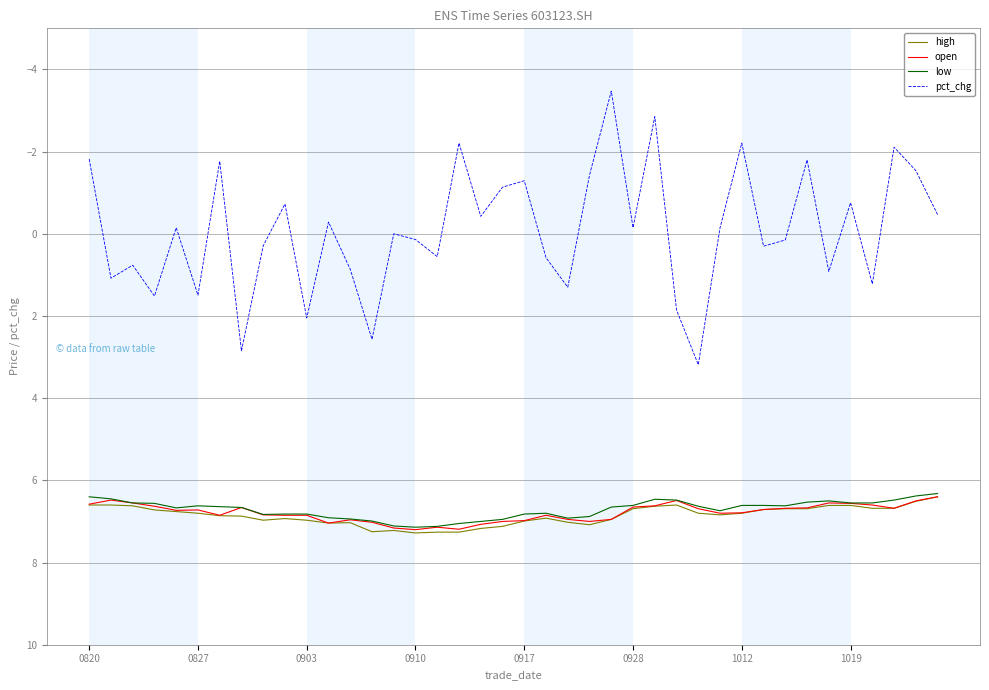

Which series has the largest range (max minus min)?

pct_chg